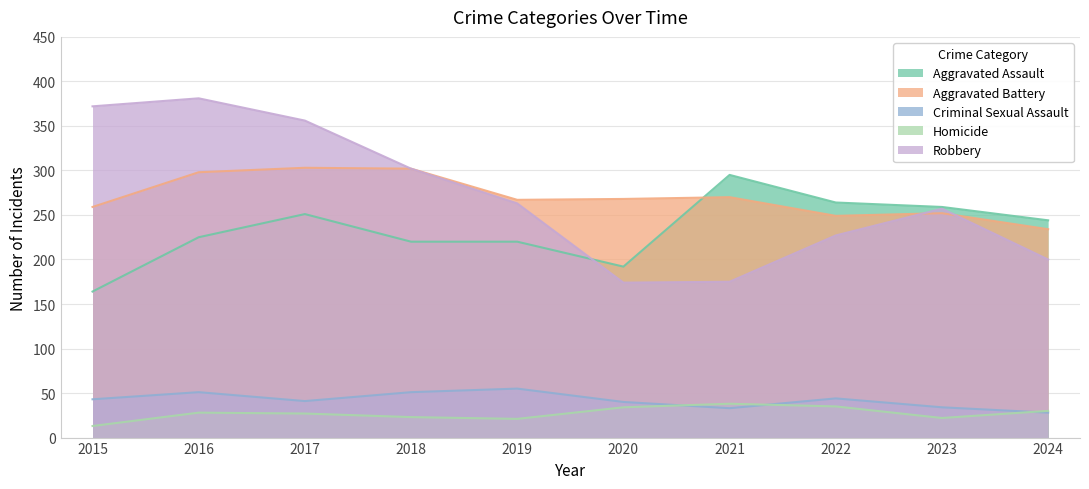

Reading right to left, list all the values displayed in this chart.

Aggravated Assault: 2024=244	2023=259	2022=264	2021=295	2020=192	2019=220	2018=220	2017=251	2016=225	2015=164
Aggravated Battery: 2024=234	2023=252	2022=249	2021=270	2020=268	2019=267	2018=302	2017=303	2016=298	2015=259
Criminal Sexual Assault: 2024=28	2023=34	2022=44	2021=33	2020=40	2019=55	2018=51	2017=41	2016=51	2015=43
Homicide: 2024=30	2023=22	2022=35	2021=38	2020=34	2019=21	2018=23	2017=27	2016=28	2015=13
Robbery: 2024=200	2023=257	2022=227	2021=175	2020=174	2019=263	2018=302	2017=356	2016=381	2015=372